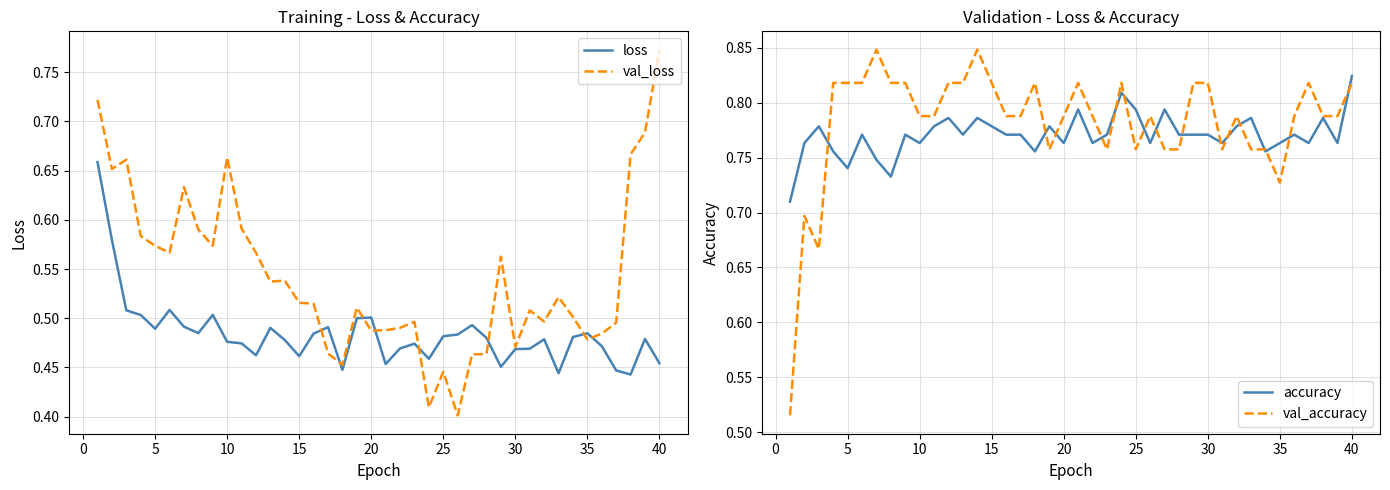

What is the minimum value shown in the chart?

0.4